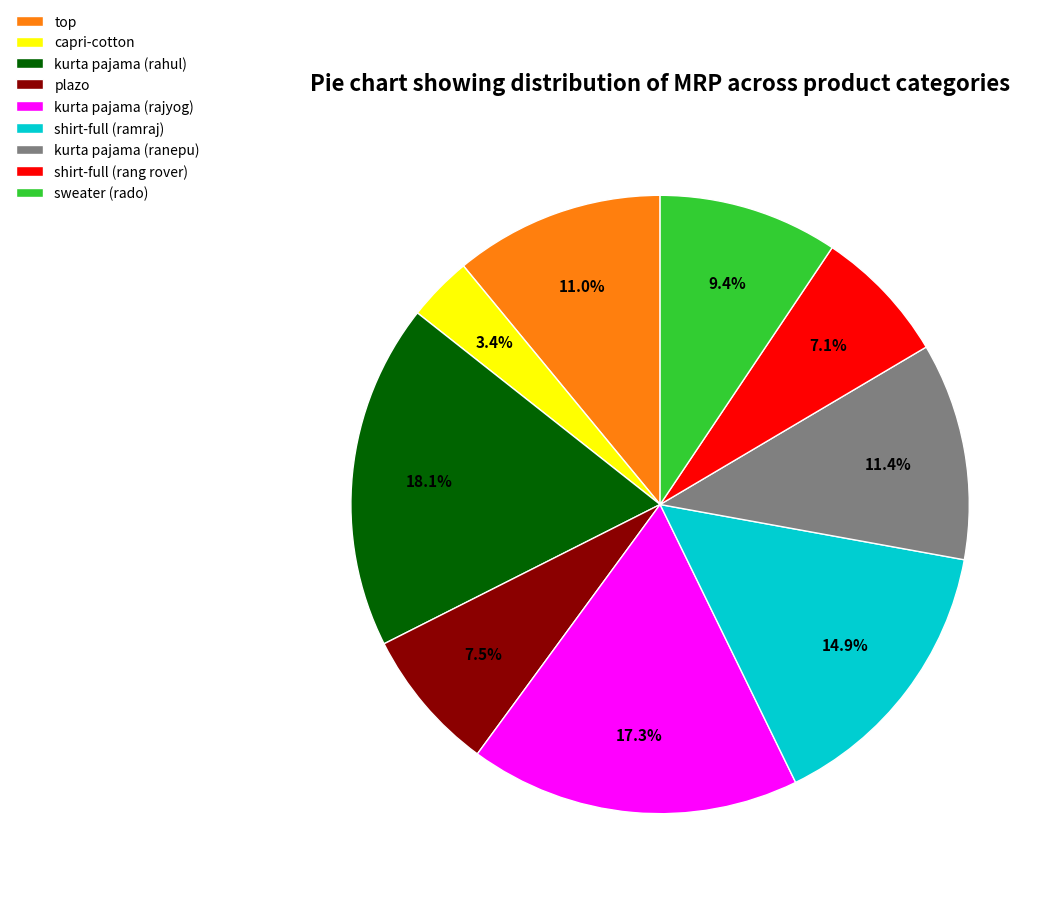

Is there any slice that represents more than half of the pie?

No